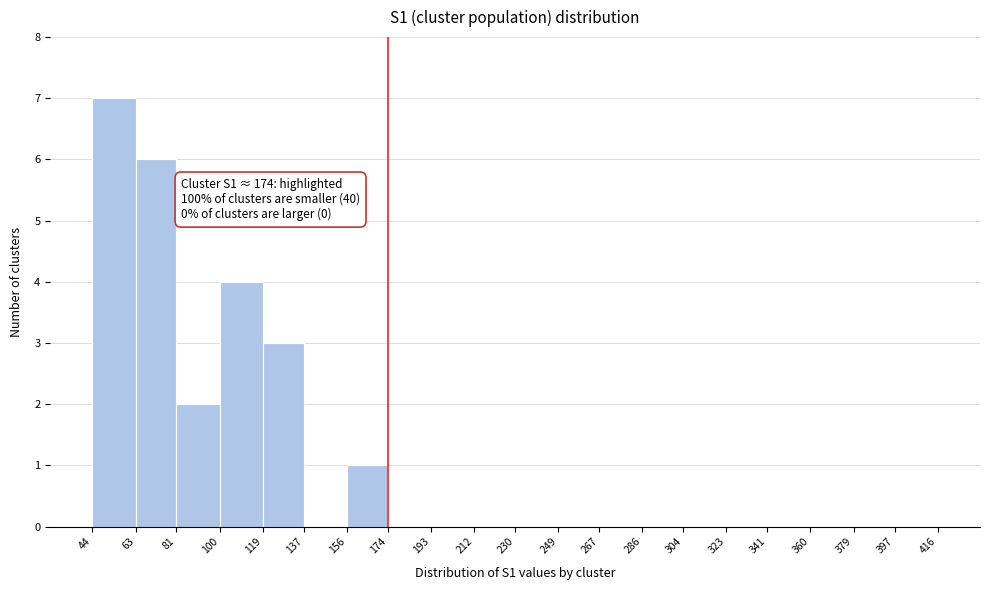

Which range on the x-axis has the tallest bar?

44 to 63